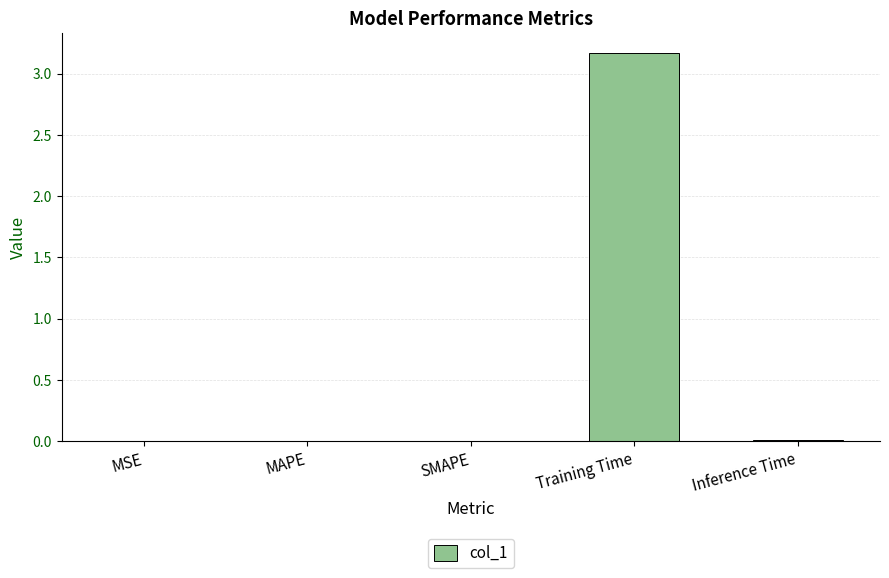

What is the maximum value shown in the chart?

3.2